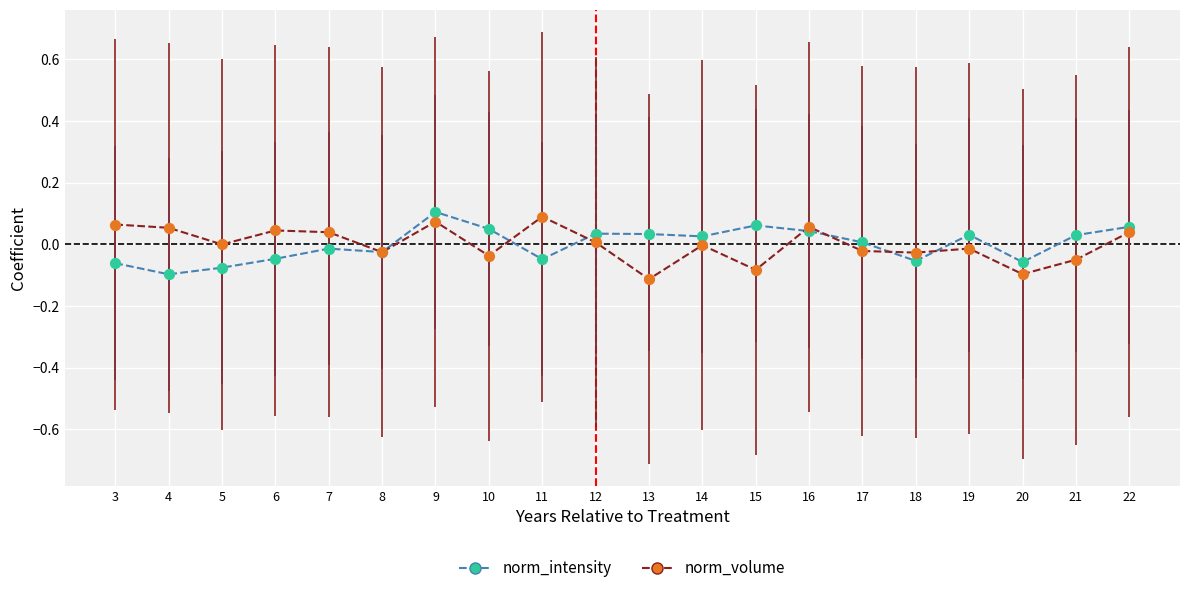

Which series changed the most between 13 and 16?

norm_volume